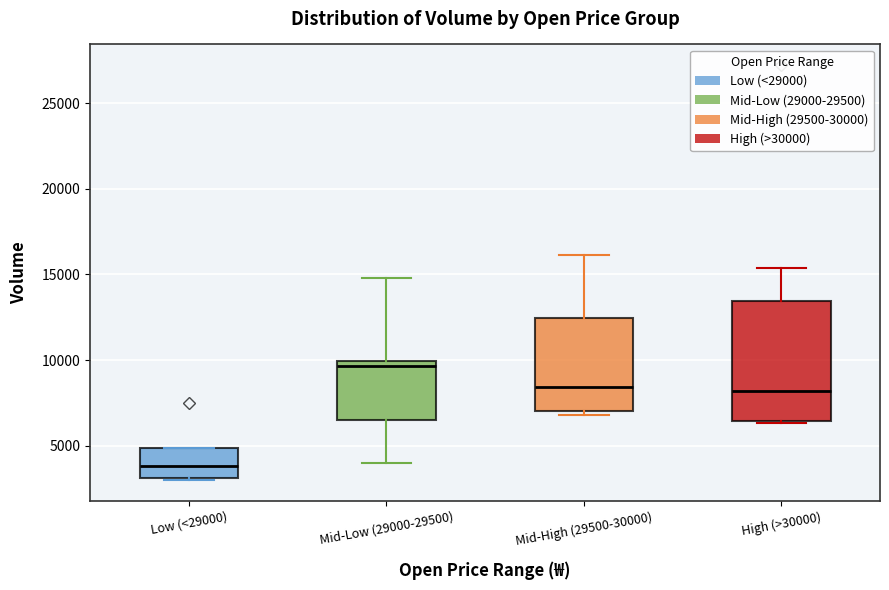

Which box is the tallest, from its lower edge to its upper edge?

High (>30000)